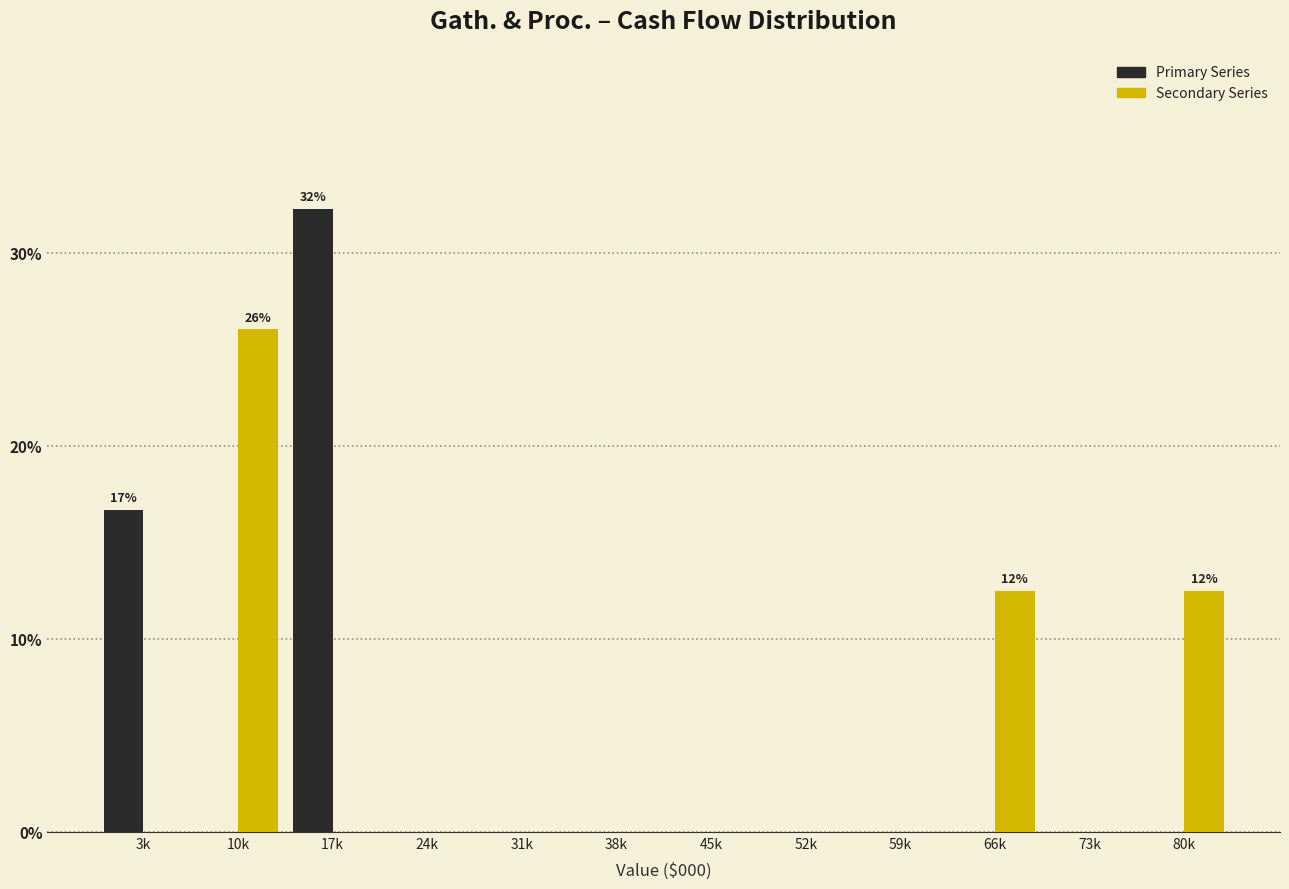

Reading left to right, what are all the values shown in this chart?

Primary Series: 3k=16.7	10k=0.0	17k=32.3	24k=0.0	31k=0.0	38k=0.0	45k=0.0	52k=0.0	59k=0.0	66k=0.0	73k=0.0	80k=0.0
Secondary Series: 3k=0.0	10k=26.0	17k=0.0	24k=0.0	31k=0.0	38k=0.0	45k=0.0	52k=0.0	59k=0.0	66k=12.5	73k=0.0	80k=12.5